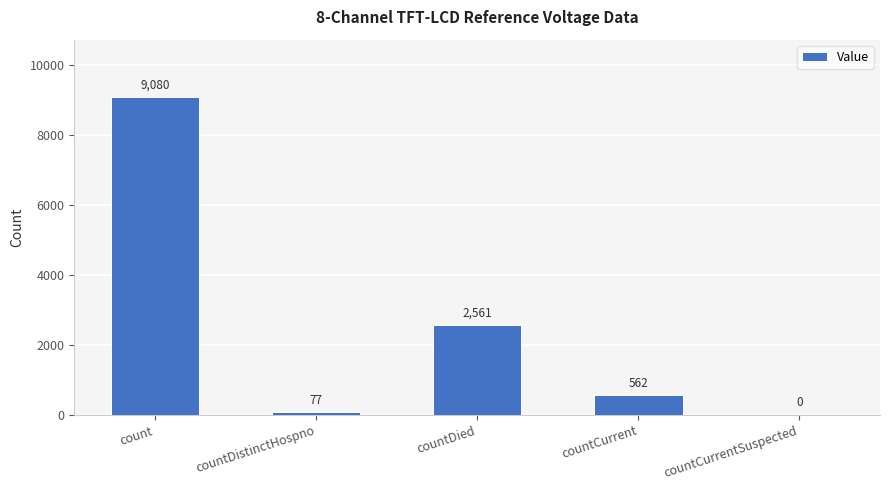

True or false: the data shows 4867 at count.

False